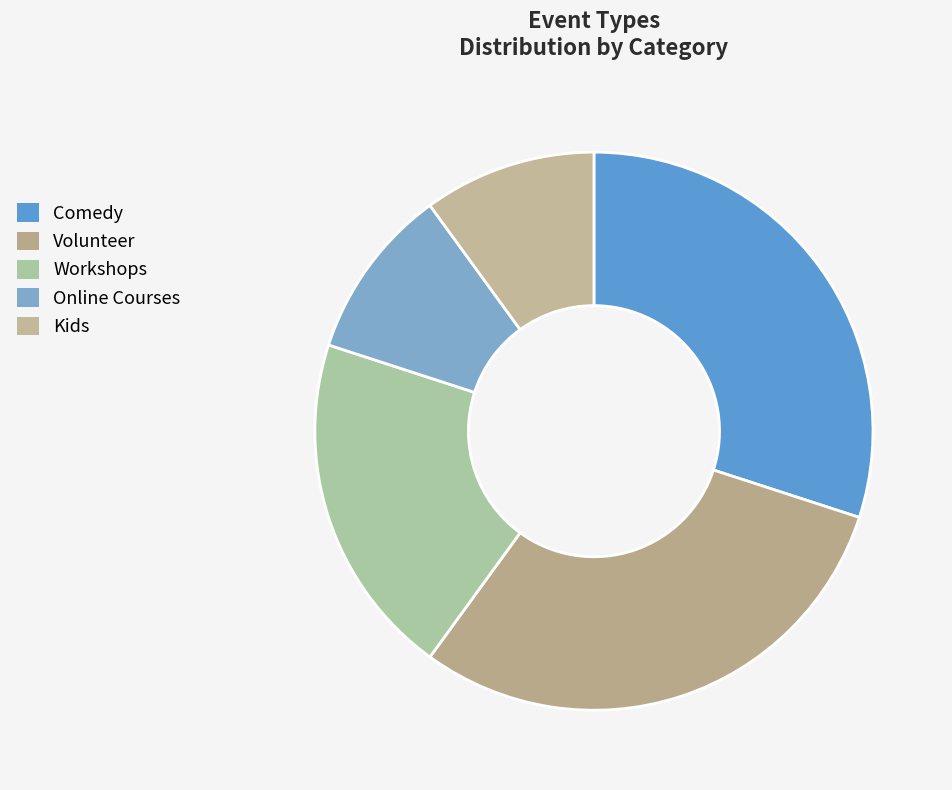

Approximately how many times larger is the value at Online Courses compared to Workshops?

0.5